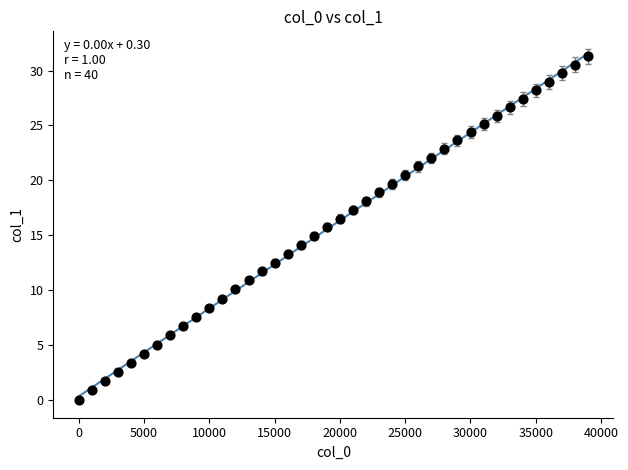

What is the range of Y values (max minus min)?

31.3